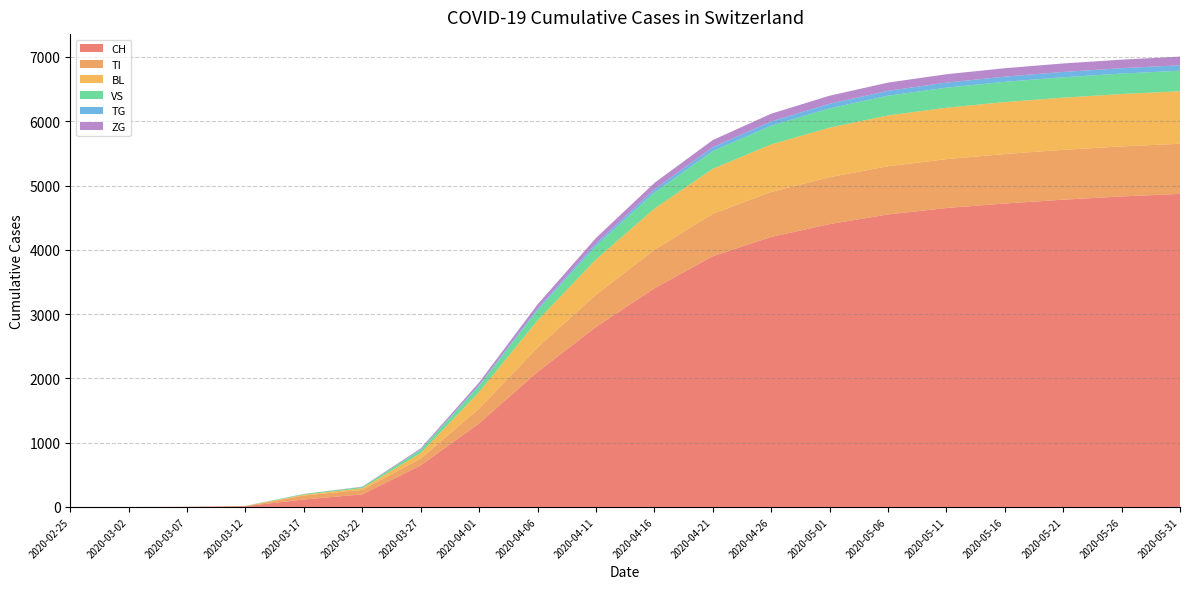

Reading left to right, what are all the values shown in this chart?

CH: 0	0	3	12	116	196	647	1301	2100	2800	3400	3900	4200	4400	4550	4650	4720	4780	4830	4870
TI: 0	0	0	0	62	70	107	229	380	500	600	660	700	730	750	760	770	775	778	780
BL: 0	0	0	2	13	25	84	258	420	550	640	700	740	770	790	800	808	812	815	817
VS: 0	0	0	3	11	19	50	96	160	210	250	275	290	300	307	312	315	317	318	319
TG: 0	0	0	0	0	0	5	13	25	38	50	60	67	72	76	79	81	83	84	85
ZG: 0	0	0	0	1	5	18	40	65	85	100	112	120	125	128	130	131	132	133	134